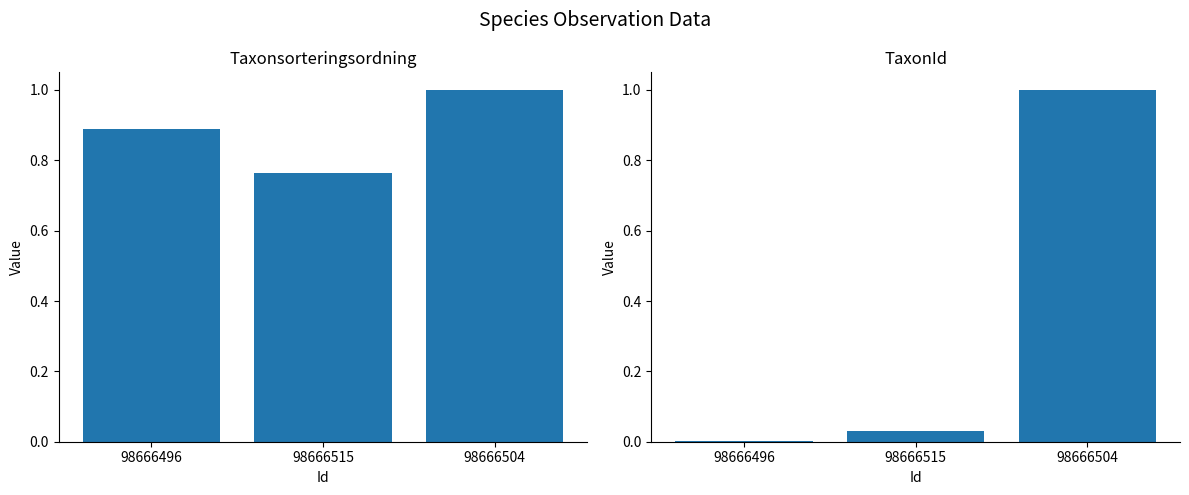

What is the sum of all TaxonId values?

1.0